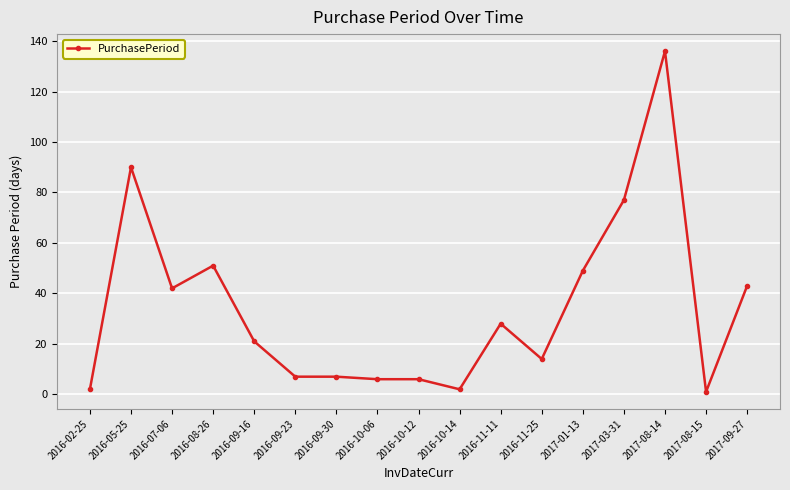

At which category does the data reach its first local valley?

2016-07-06